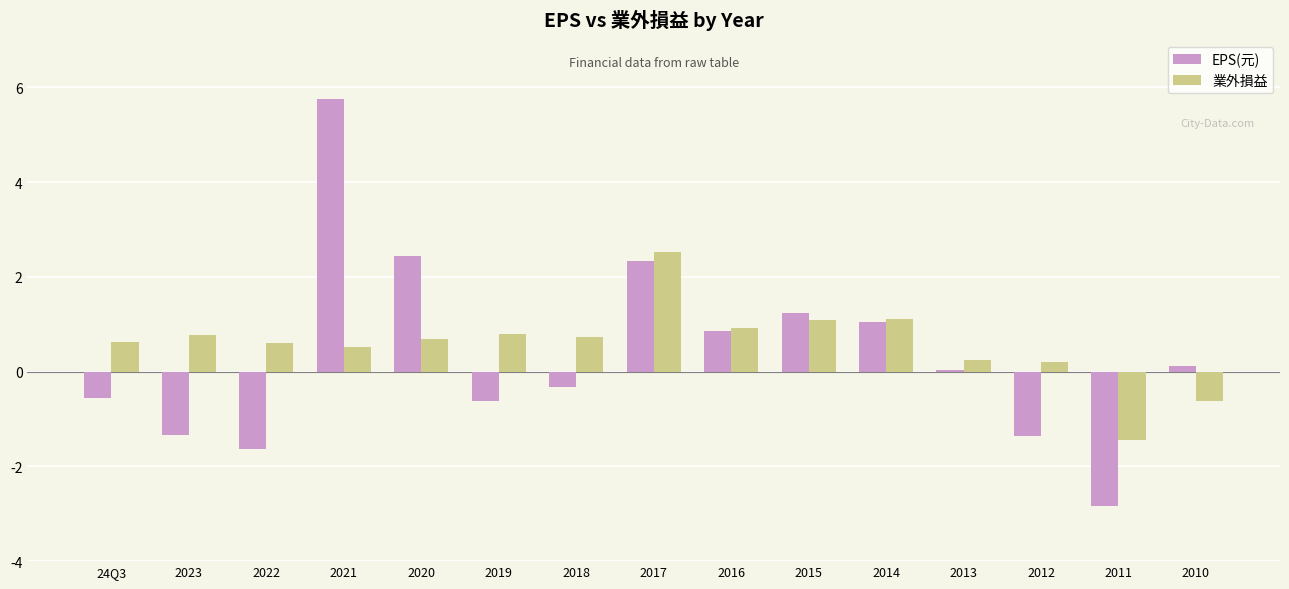

How many positive values does the 業外損益 series have?

13